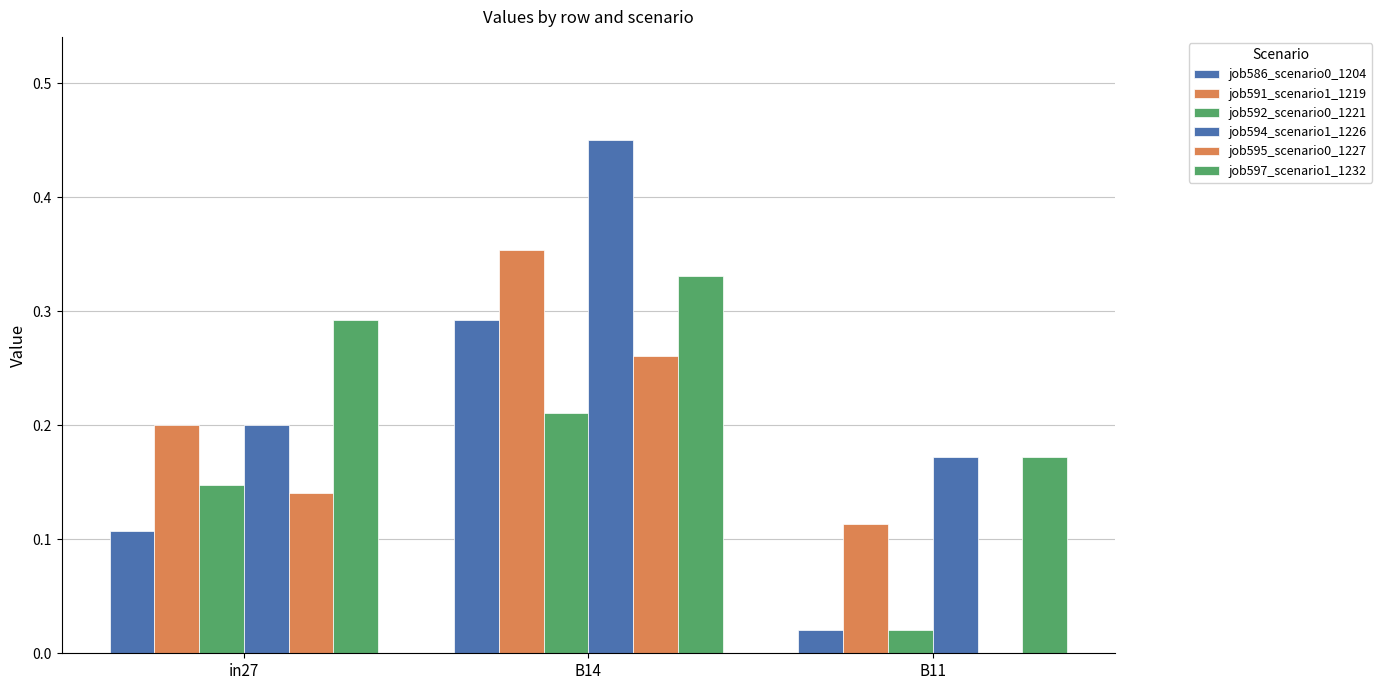

How many groups of bars are there?

3